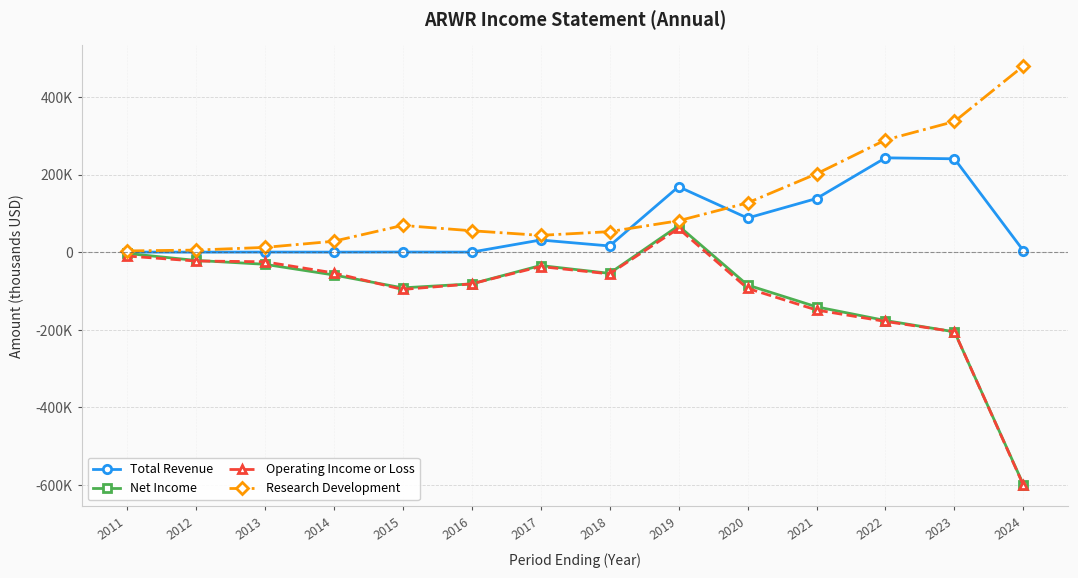

Reading left to right, transcribe all the data shown in this chart.

Total Revenue: 2011=300	2012=100	2013=300	2014=200	2015=400	2016=200	2017=31400	2018=16100	2019=168800	2020=88000	2021=138300	2022=243200	2023=240700	2024=3600
Net Income: 2011=-3100	2012=-21100	2013=-31100	2014=-58600	2015=-91900	2016=-81700	2017=-34400	2018=-54500	2019=68000	2020=-84600	2021=-140800	2022=-176100	2023=-205300	2024=-599500
Operating Income or Loss: 2011=-9800	2012=-22700	2013=-24600	2014=-53300	2015=-96000	2016=-81700	2017=-37000	2018=-55900	2019=61200	2020=-93200	2021=-149000	2022=-178500	2023=-205000	2024=-601100
Research Development: 2011=3300	2012=5400	2013=12300	2014=28100	2015=69000	2016=55300	2017=43400	2018=53000	2019=81000	2020=127100	2021=201900	2022=289300	2023=336900	2024=480100